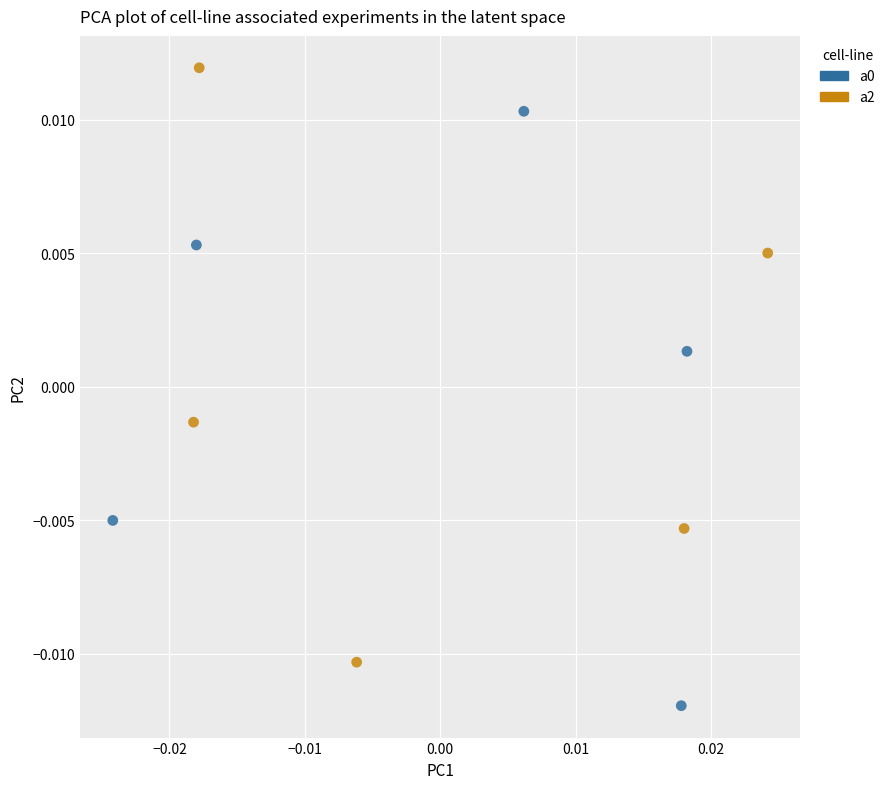

Which series reaches the maximum Y coordinate?

a2